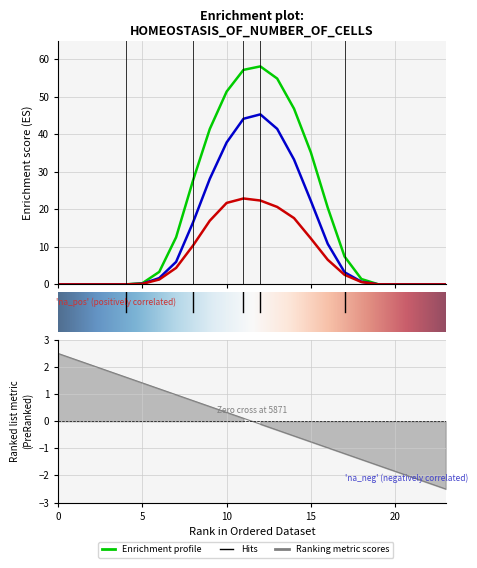

In row_0.0, how many points are higher than both neighbors (excluding endpoints)?

1